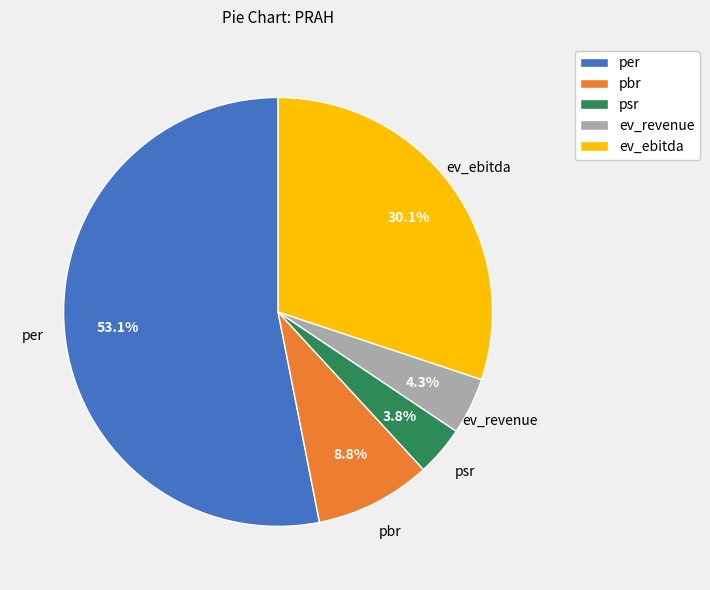

Is it true that ev_ebitda is 30% of the pie?

True